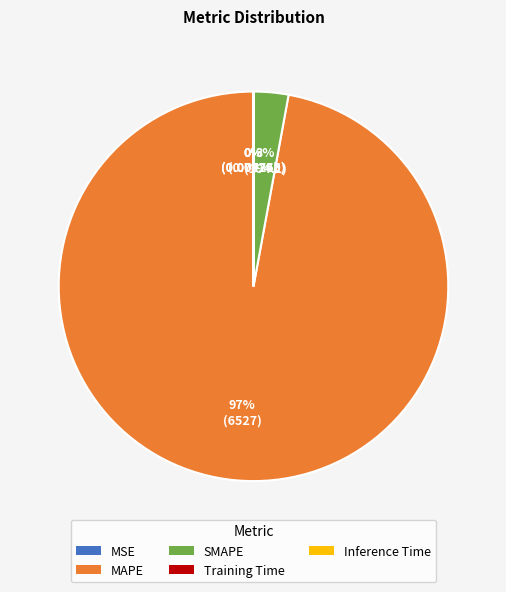

Combined, do SMAPE and MAPE account for over 50%?

Yes